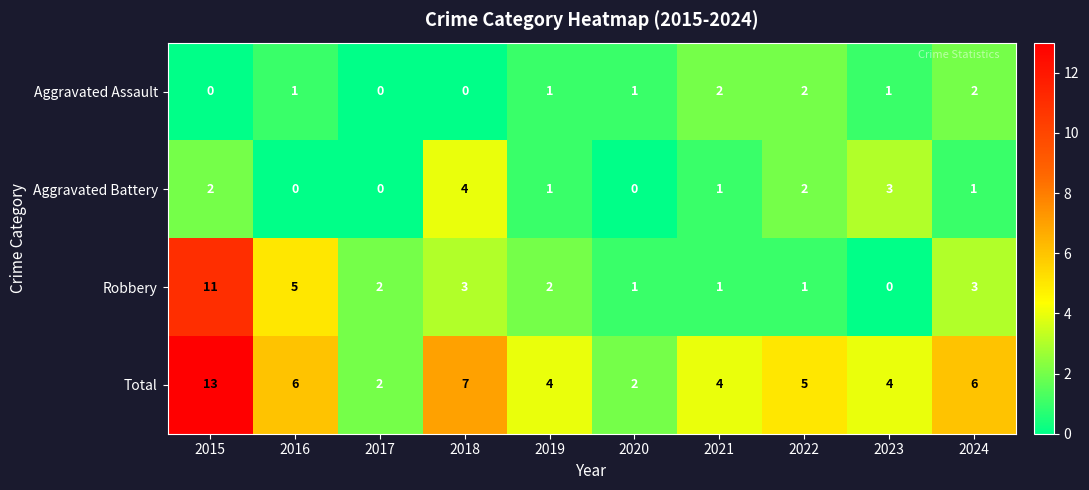

What is the sum of all Aggravated Battery values?

14